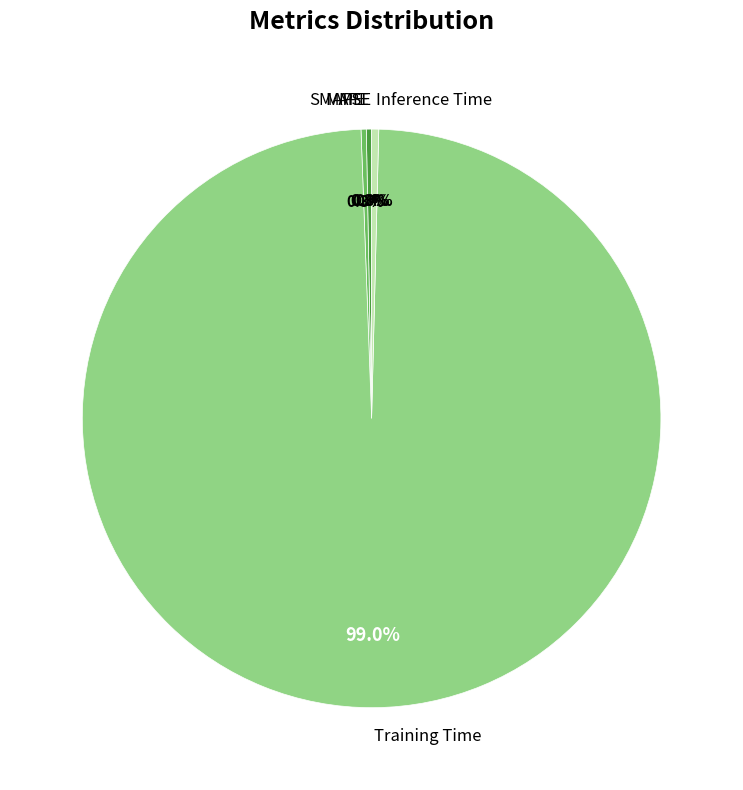

Is Training Time the majority of the pie?

Yes